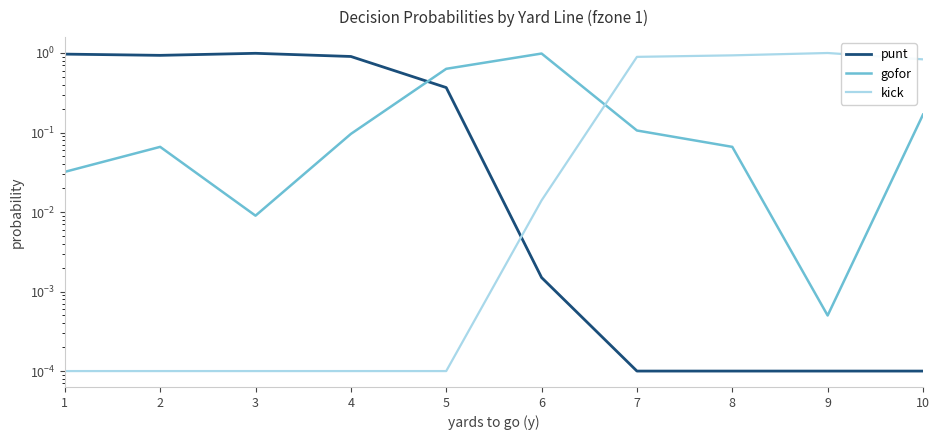

How many interior local valleys does the punt series have?

1